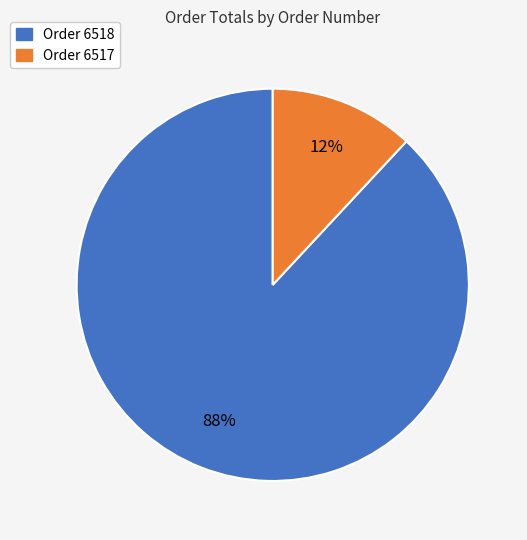

Is there a majority slice in this chart?

Yes